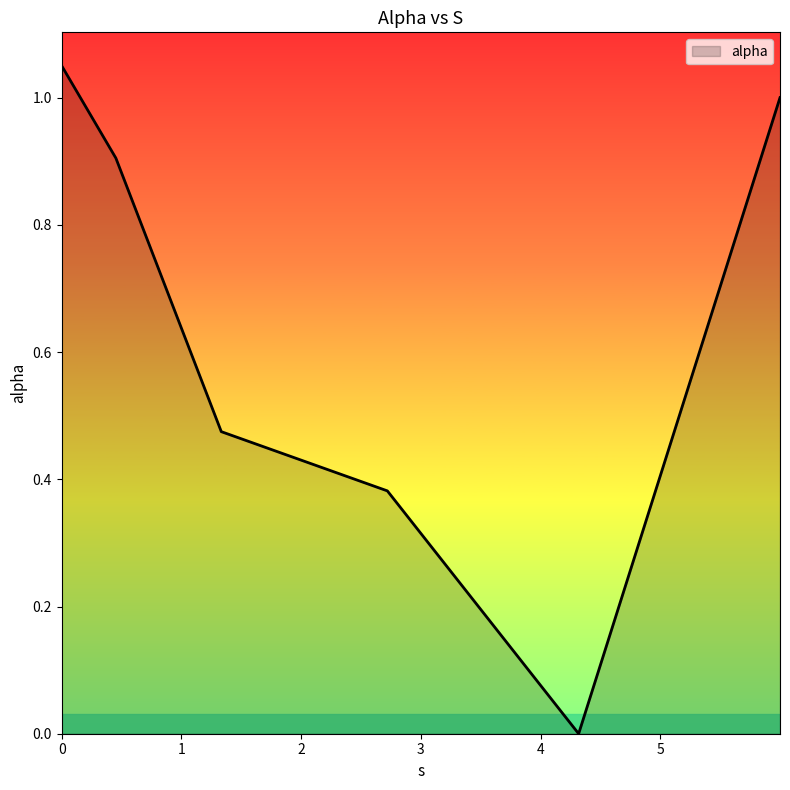

What is the sum of all values?

3.8